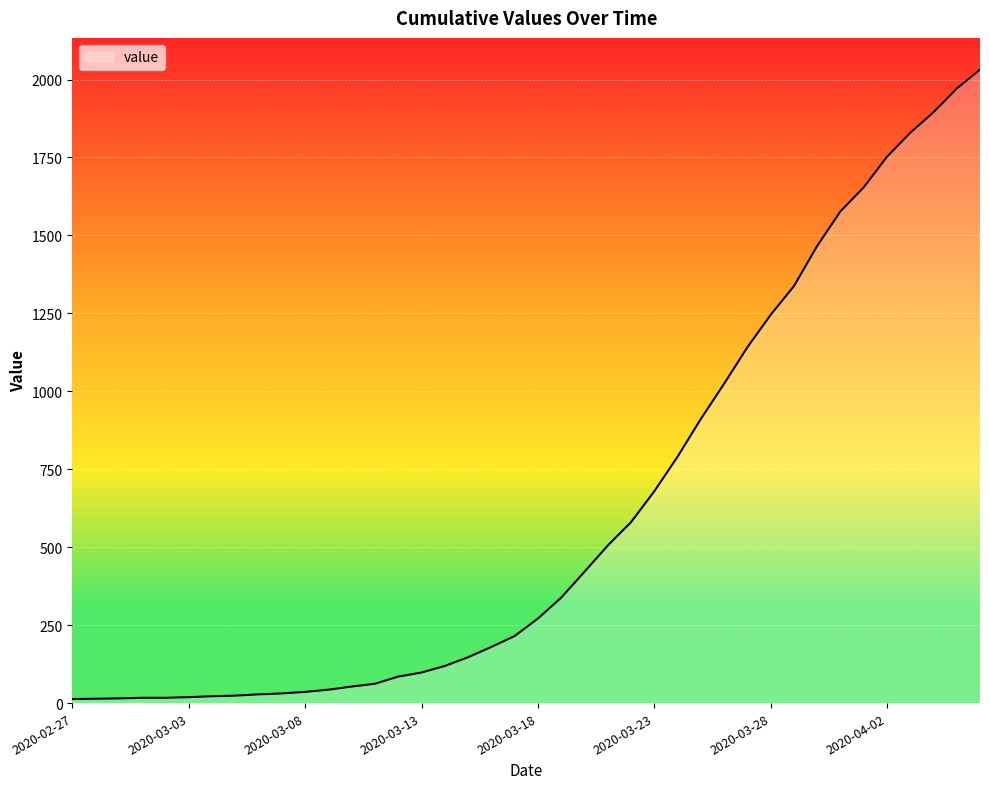

What is the difference between the maximum and minimum values?

2019